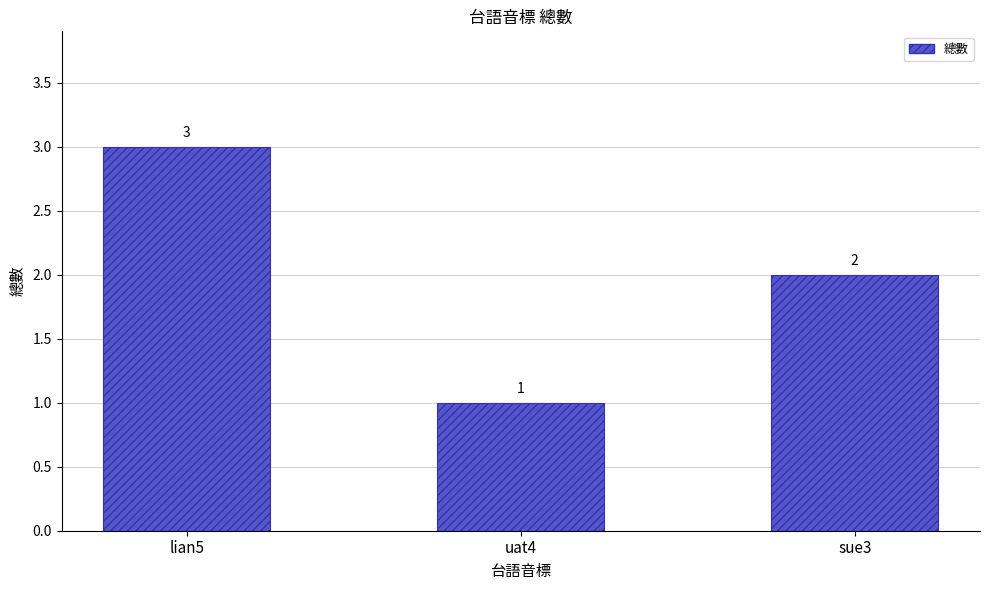

What is the minimum value shown in the chart?

1